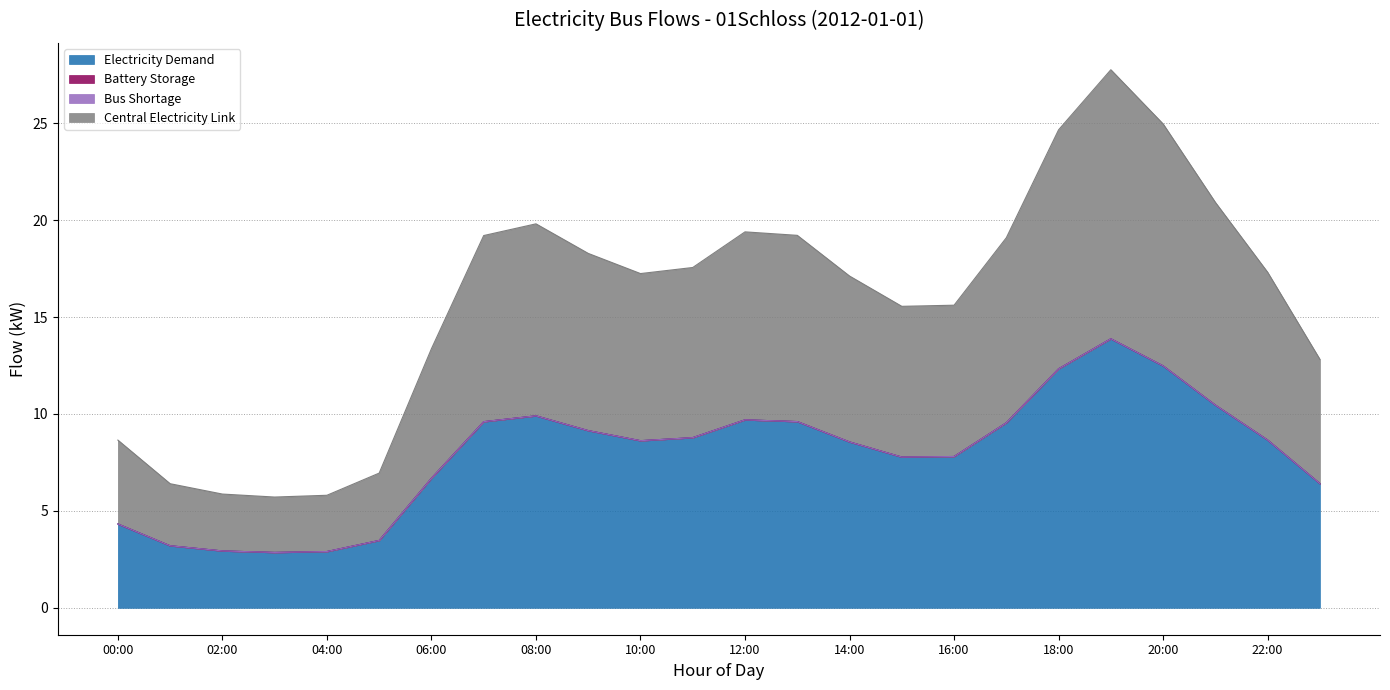

The value of central_electricity_link at 12:00 is 9.7. True or false?

True